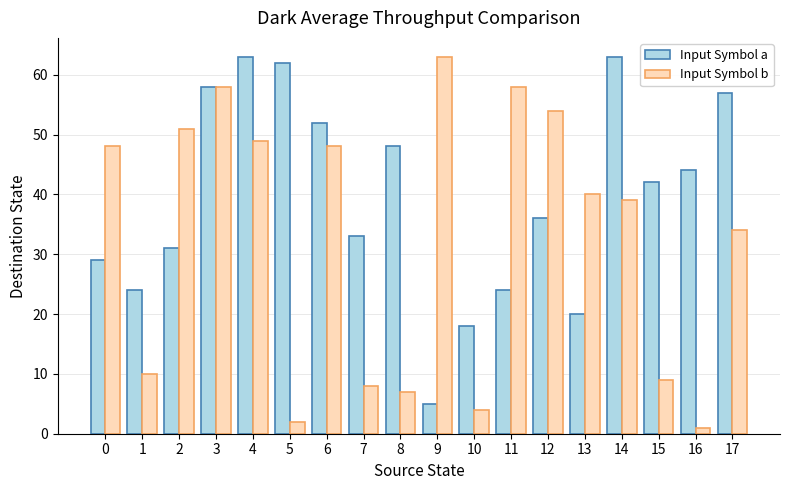

Which series changed the most between 4 and 7?

Input Symbol b